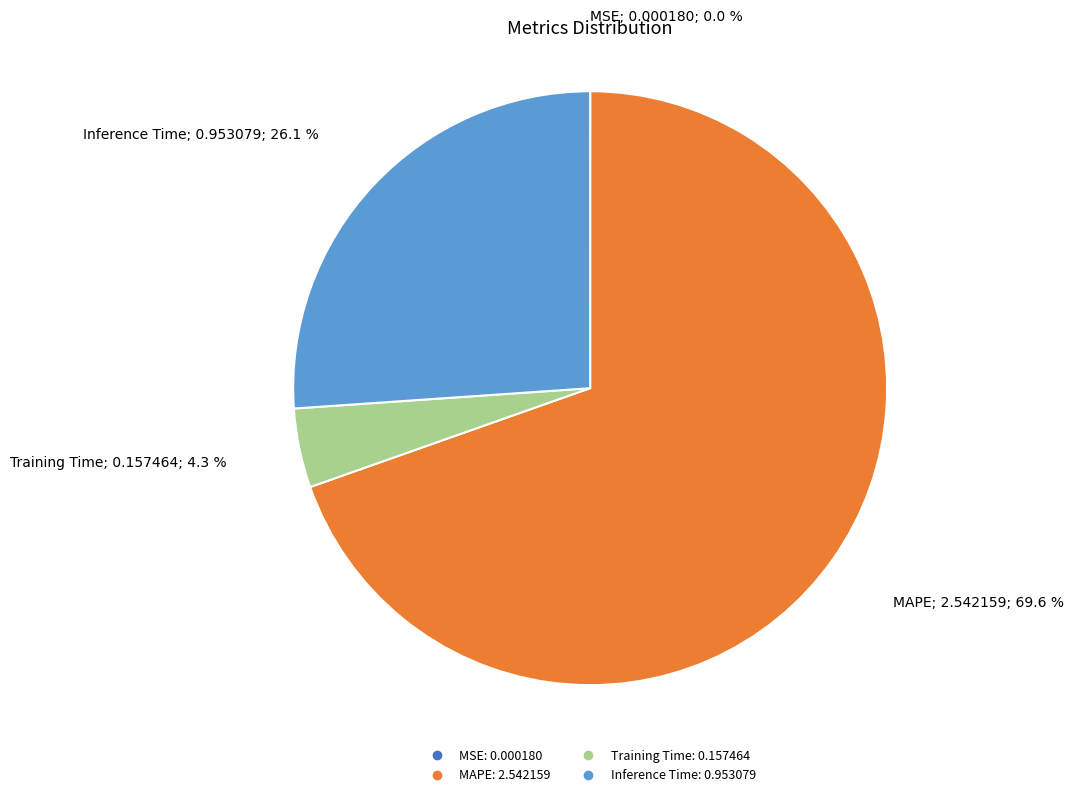

What is the largest slice in the pie chart?

MAPE